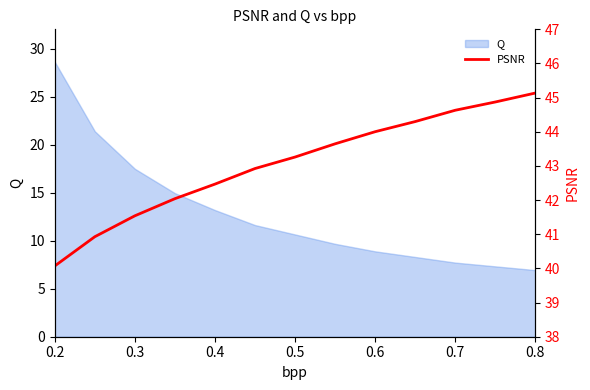

What is the highest value of the Q series?

28.6